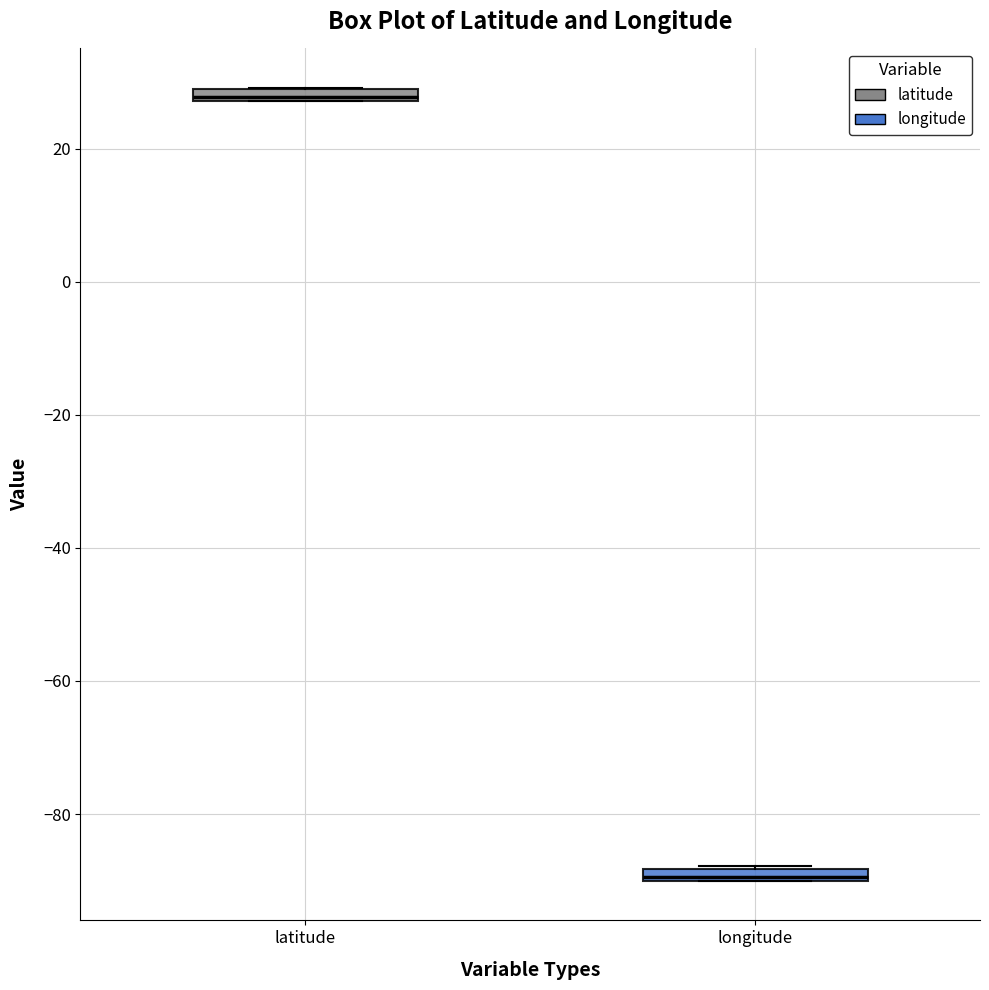

Which box's median line is the highest?

latitude